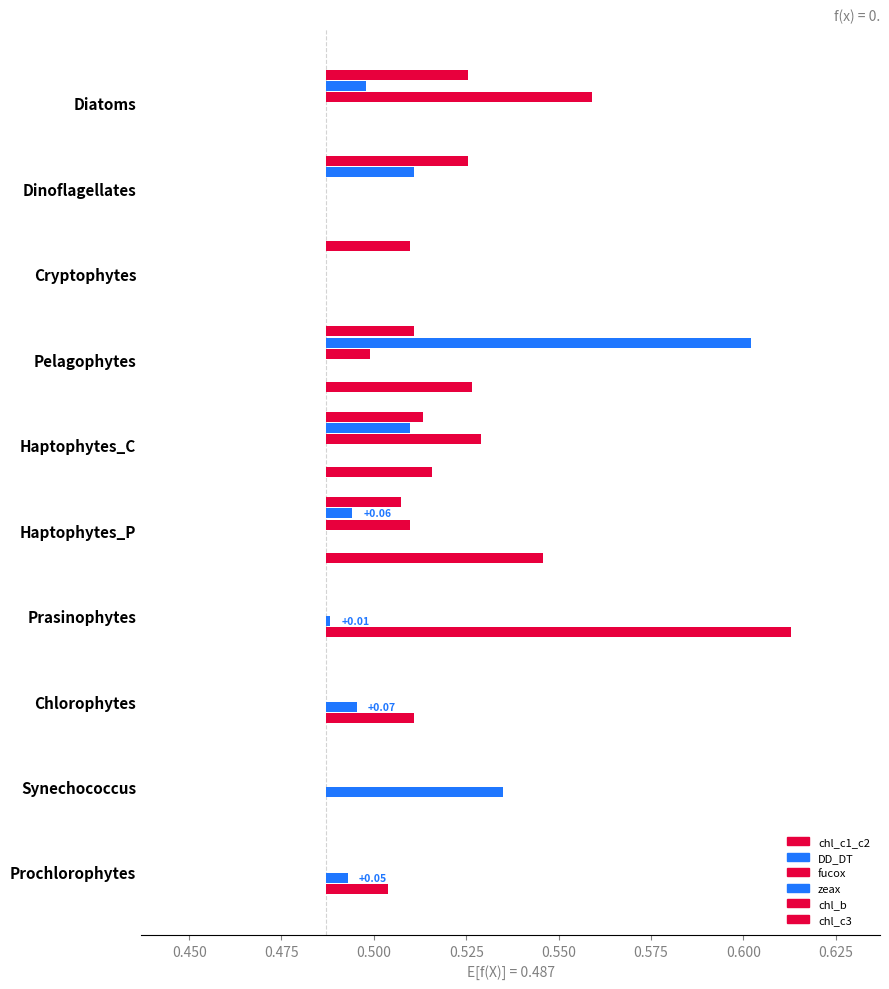

Which series changed the most between Pelagophytes and Prasinophytes?

chl_b